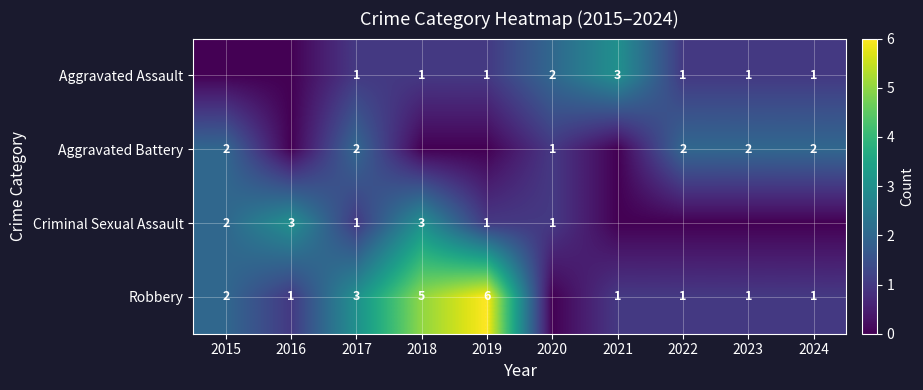

What is the total value across all series at 2017?

7